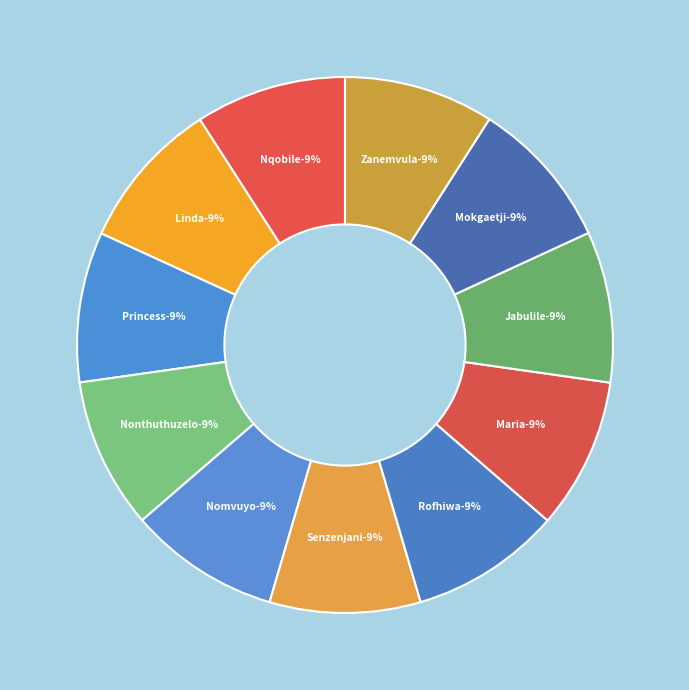

Is Senzenjani the majority of the pie?

No